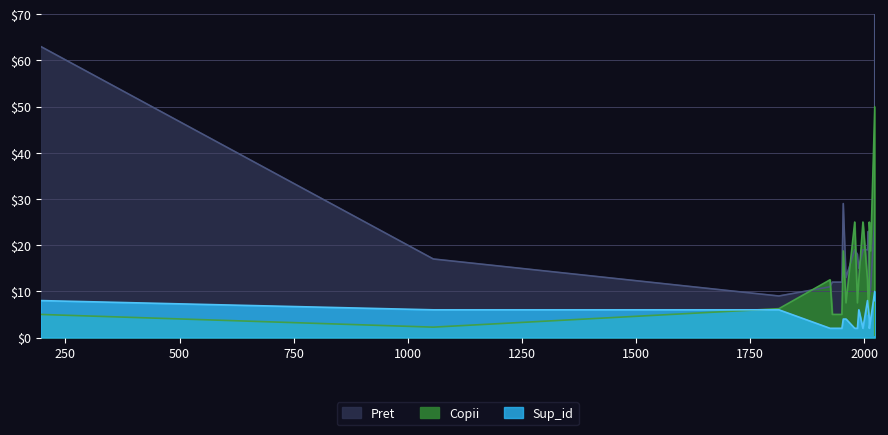

Where does the Sup_id series first go above 4?

196